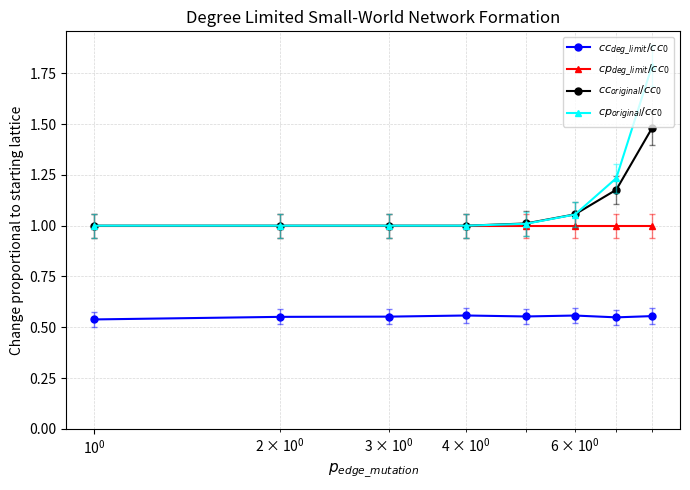

What is the sum of all $cp_{deg\_limit}/cc_0$ values?

8.0